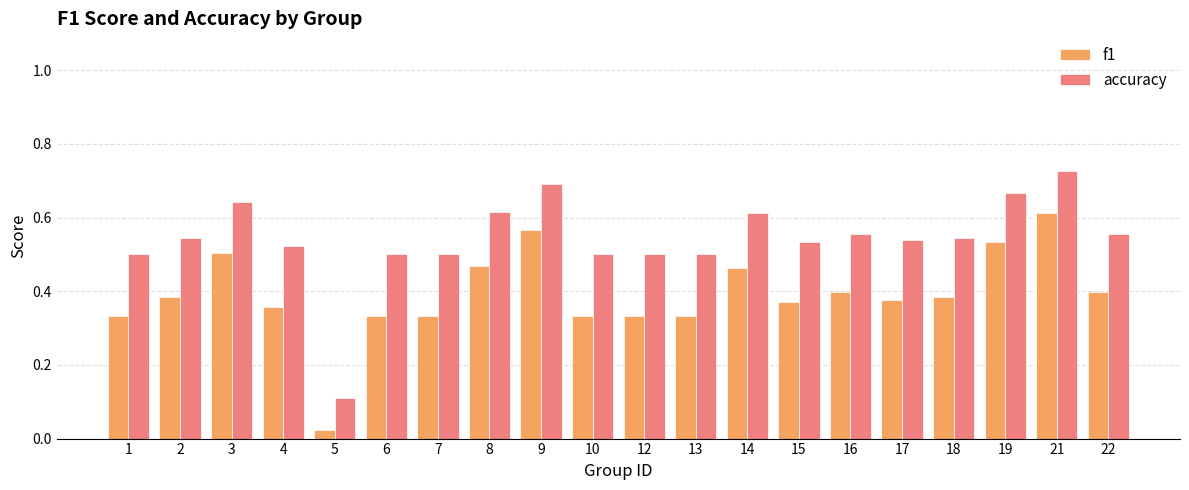

Count the accuracy values in the range 0 to 1.

20